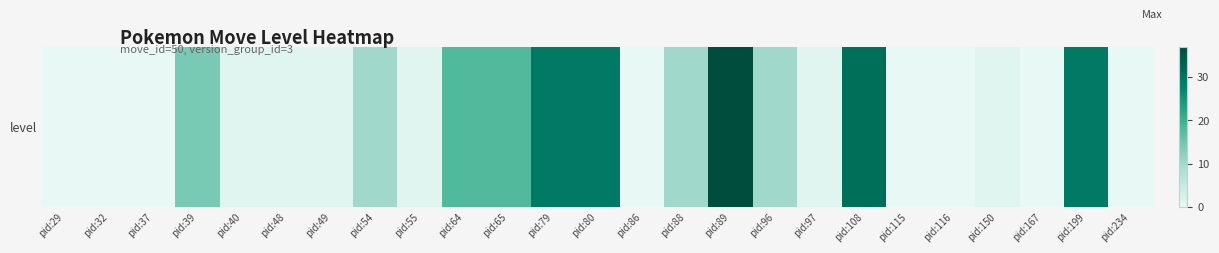

Count the number of values greater than 1.

11